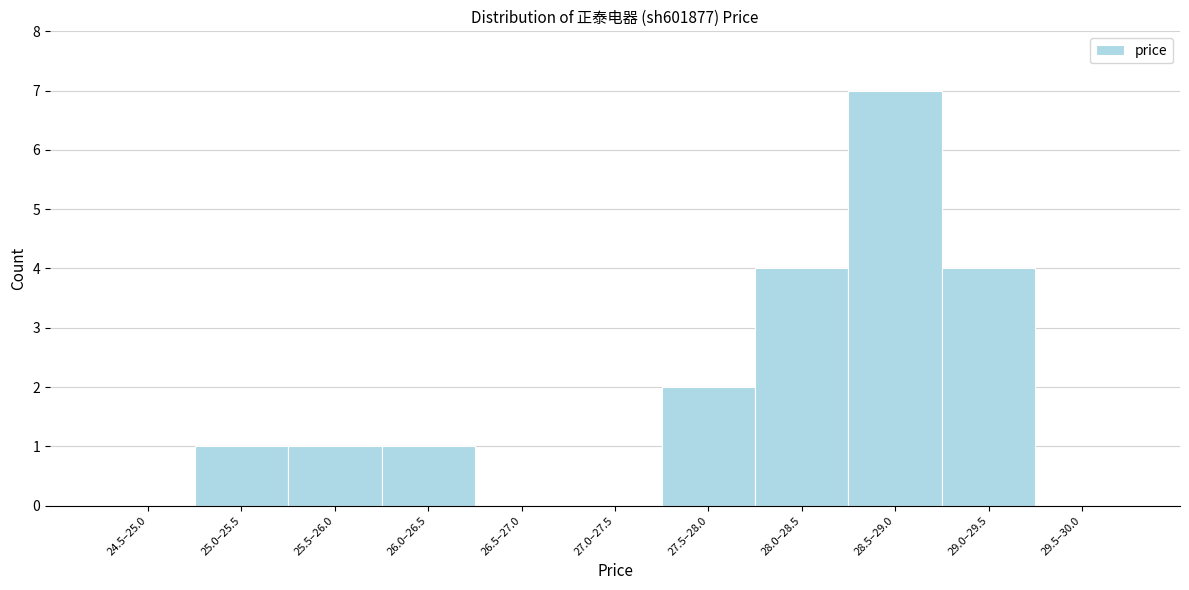

Reading right to left, what are all the values shown in this chart?

29.5–30.0=0	29.0–29.5=4	28.5–29.0=7	28.0–28.5=4	27.5–28.0=2	27.0–27.5=0	26.5–27.0=0	26.0–26.5=1	25.5–26.0=1	25.0–25.5=1	24.5–25.0=0